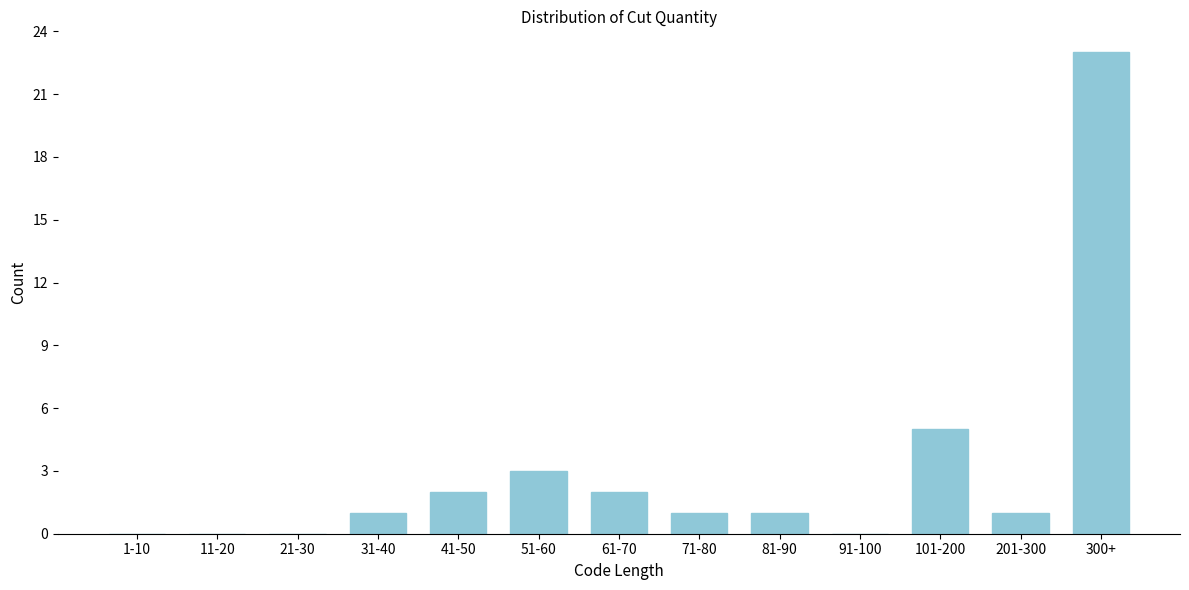

Reading right to left, what are all the values shown in this chart?

300+=23	201-300=1	101-200=5	91-100=0	81-90=1	71-80=1	61-70=2	51-60=3	41-50=2	31-40=1	21-30=0	11-20=0	1-10=0